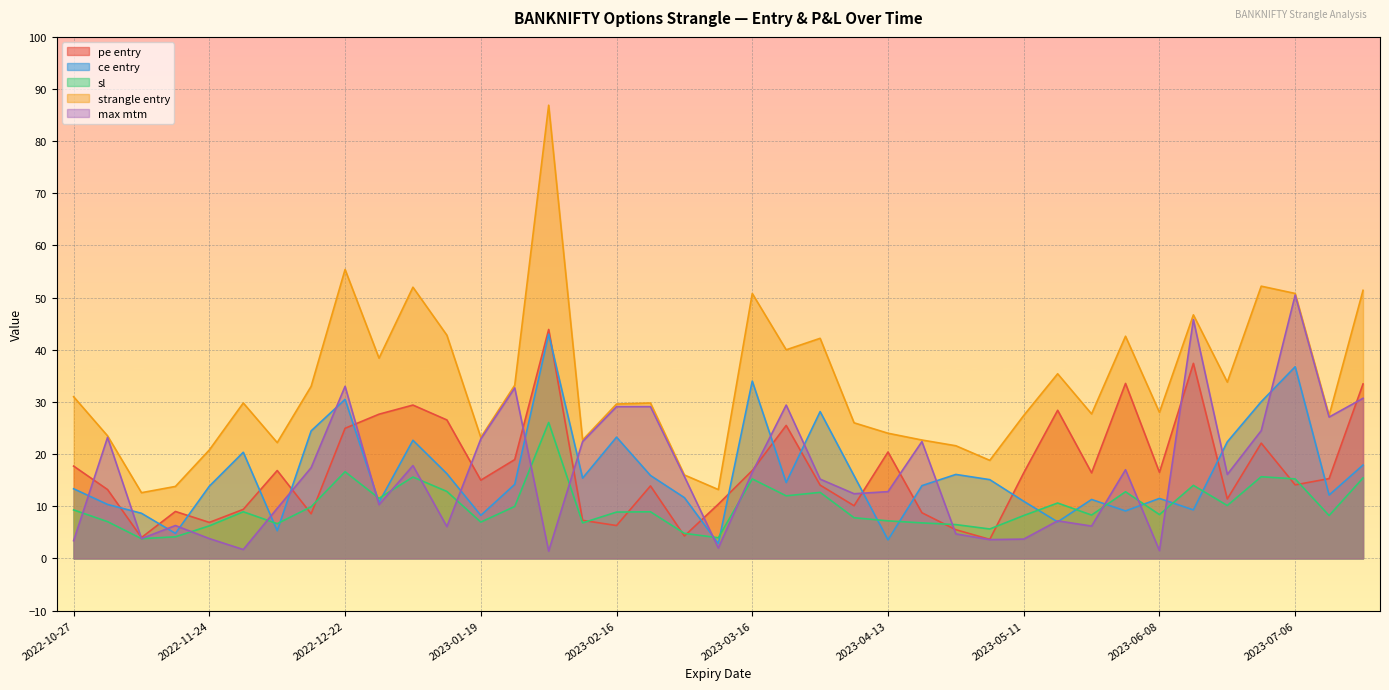

Is it true that strangle entry equals 3.7 at 2022-11-10?

False